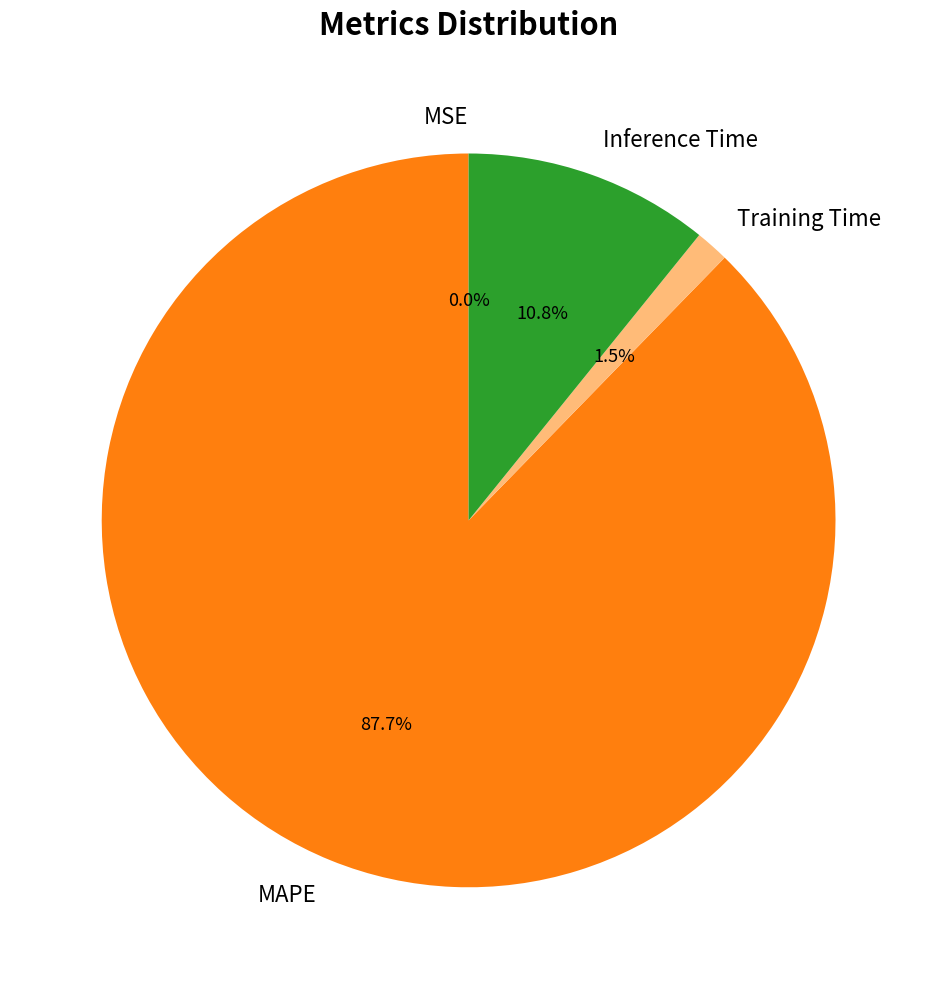

How much of the chart is everything except Training Time?

98.5%